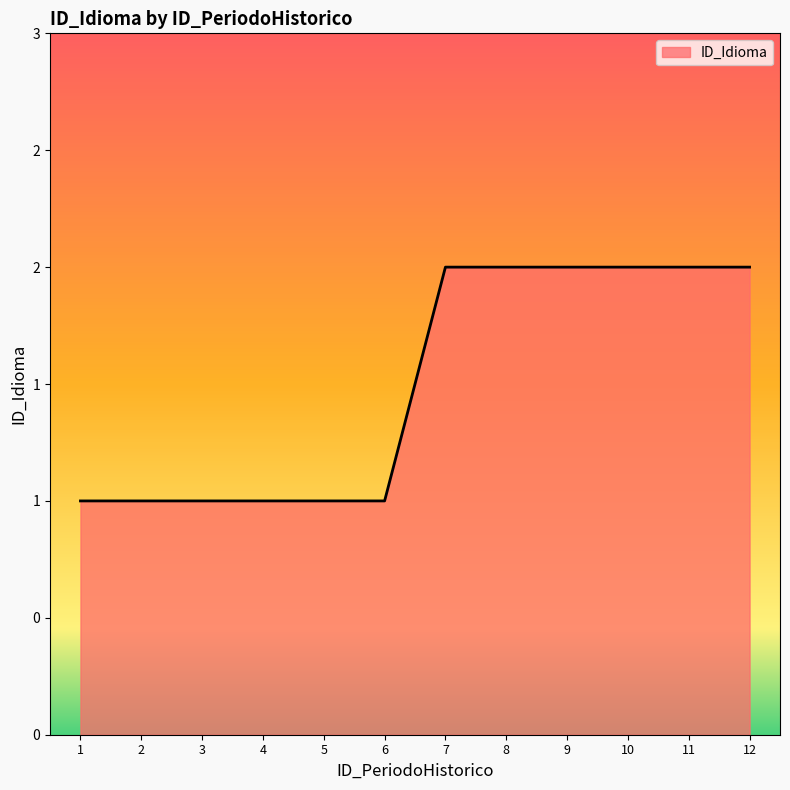

What is the approximate value at 4?

1